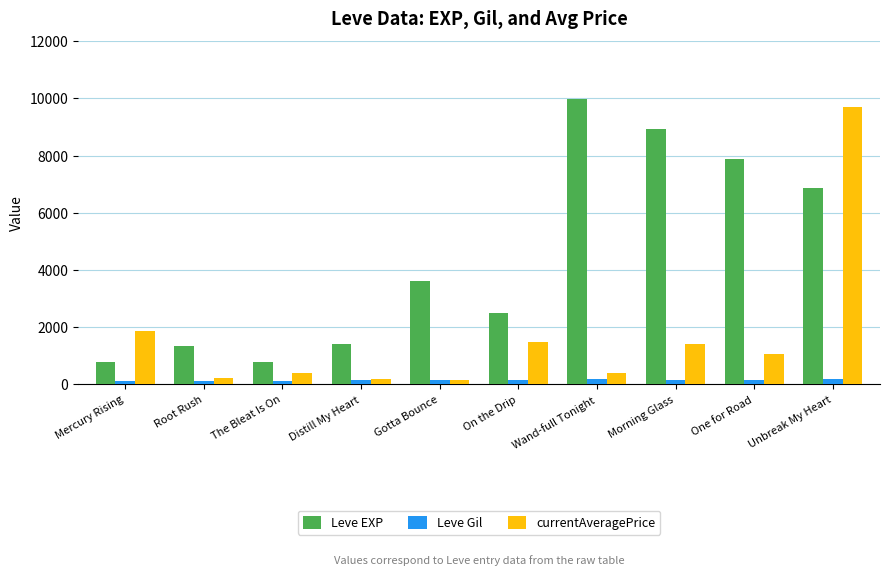

Which category has the highest value in the Leve EXP series?

Wand-full Tonight